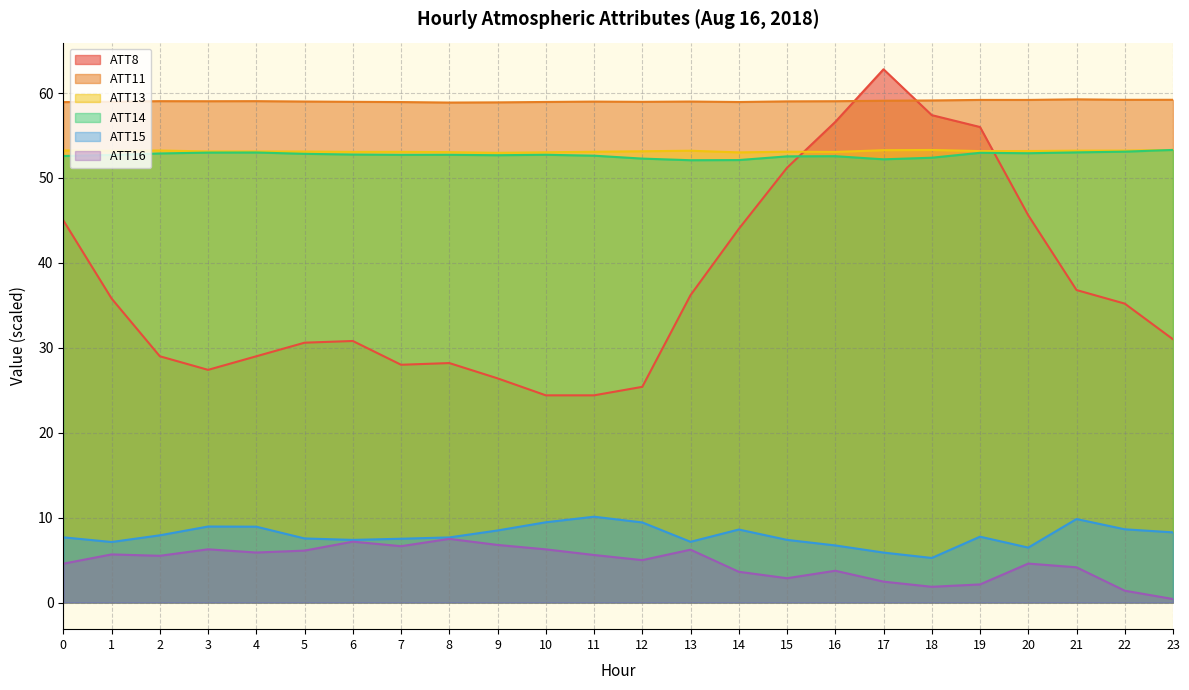

How many data points does each series have?

24